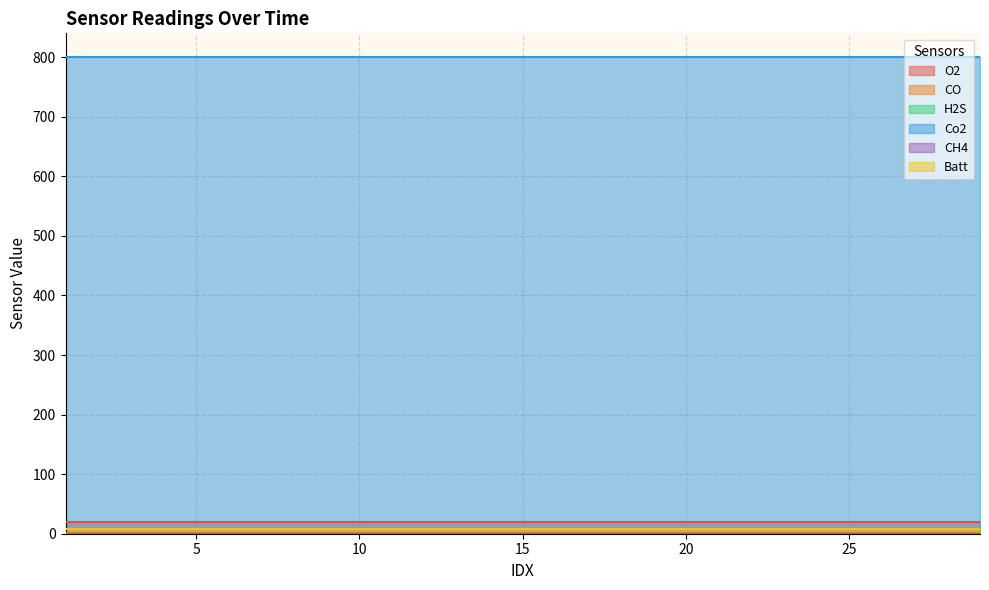

True or false: H2S has more than 1 points higher than both neighbors.

False